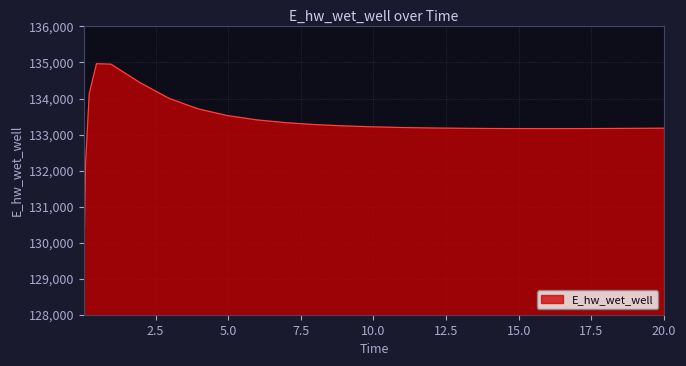

What is the difference between the maximum and minimum values?

5769.7